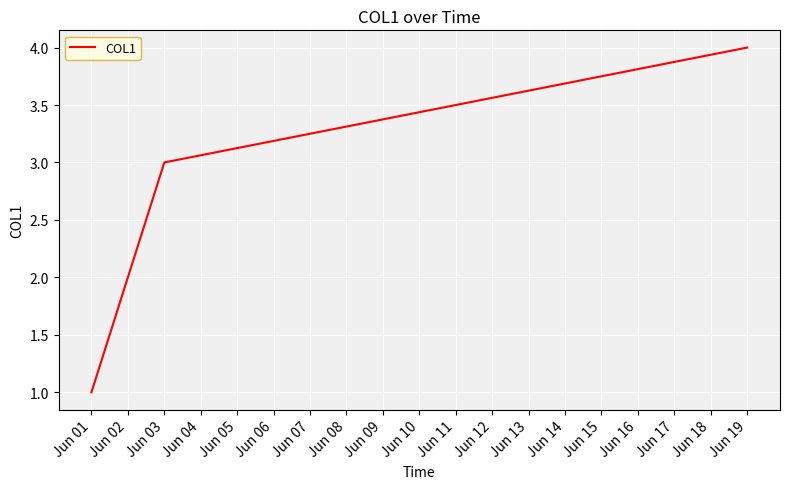

What is the difference between the maximum and second lowest values?

2